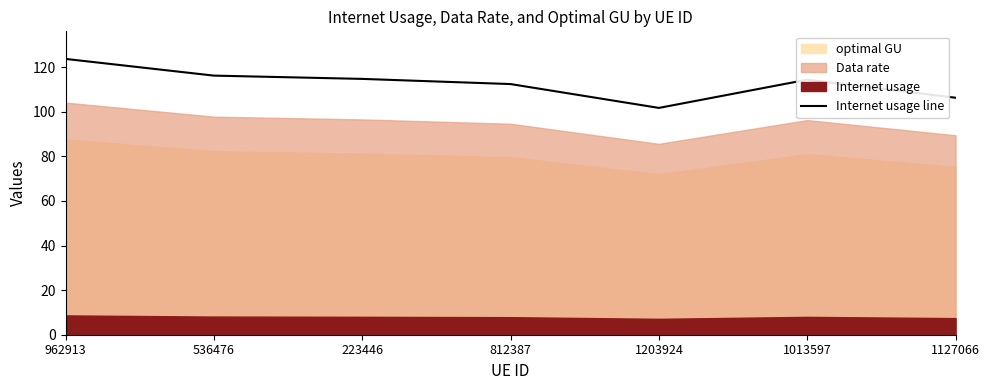

Reading left to right, list all the values displayed in this chart.

962913=123.7	536476=116.2	223446=114.7	812387=112.4	1203924=101.7	1013597=114.4	1127066=106.3